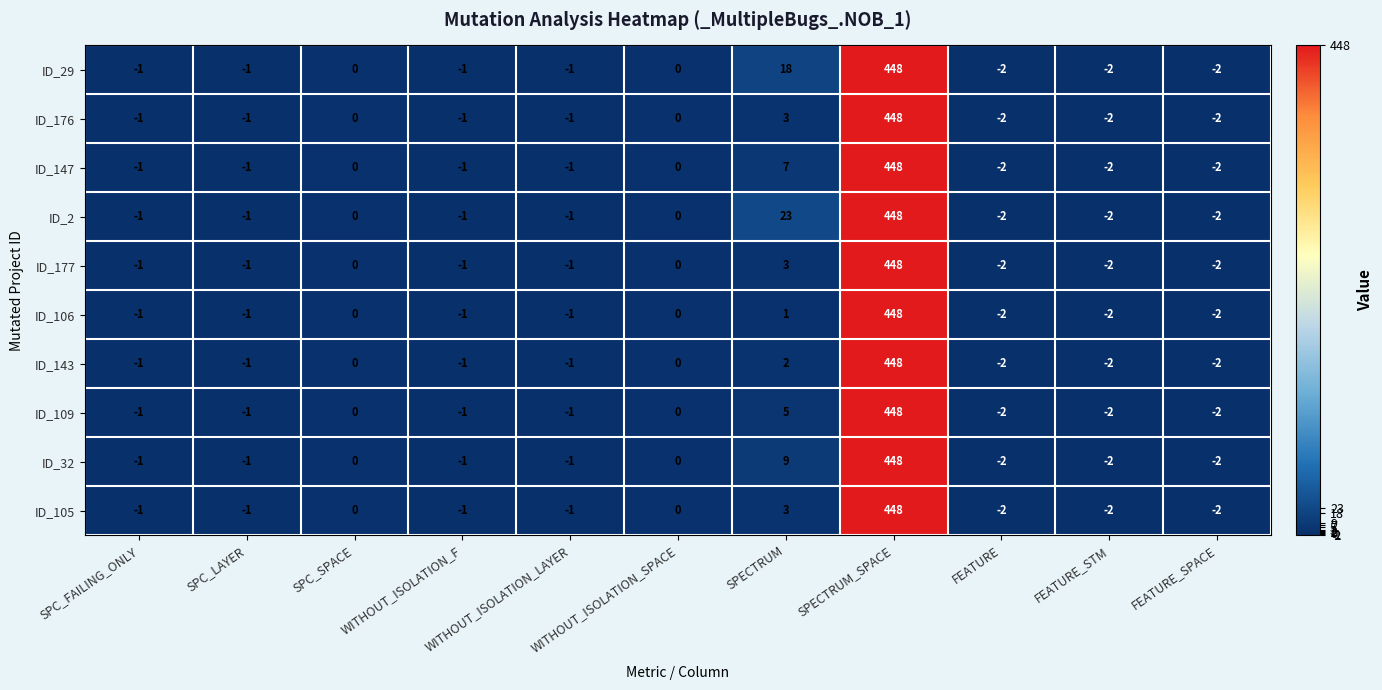

What is the difference between the maximum and minimum values in the ID_109 series?

450